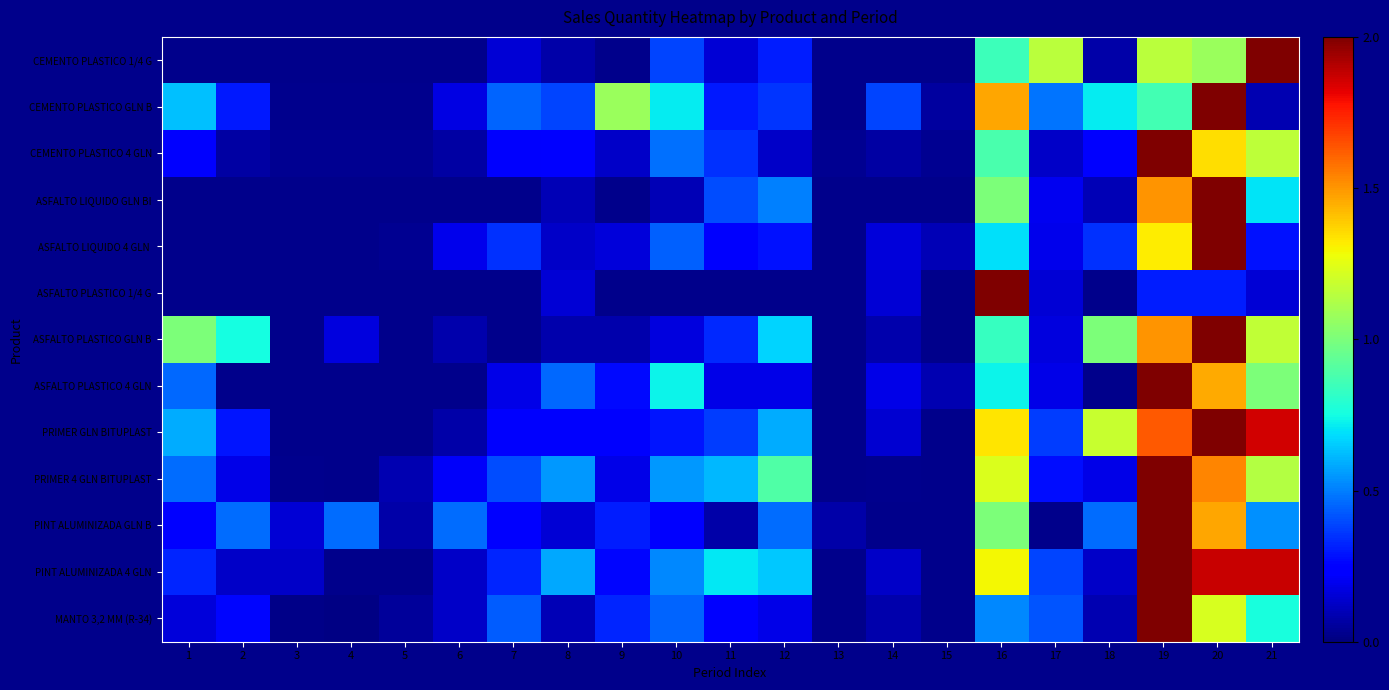

Between 6 and 13, which series saw the biggest shift?

PINT ALUMINIZADA GLN B